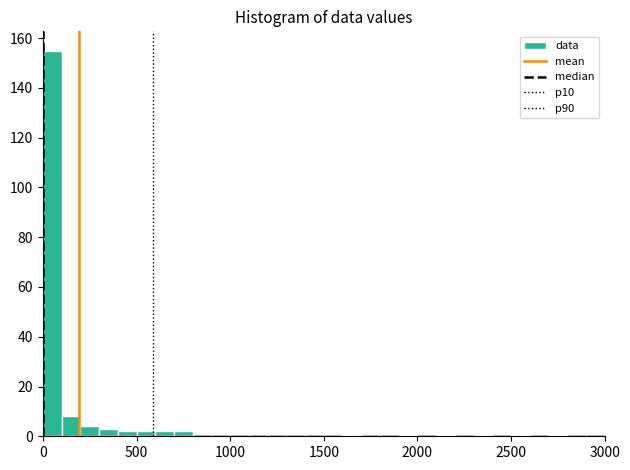

Read against the x-axis, roughly where is the centre of the tallest bar?

50